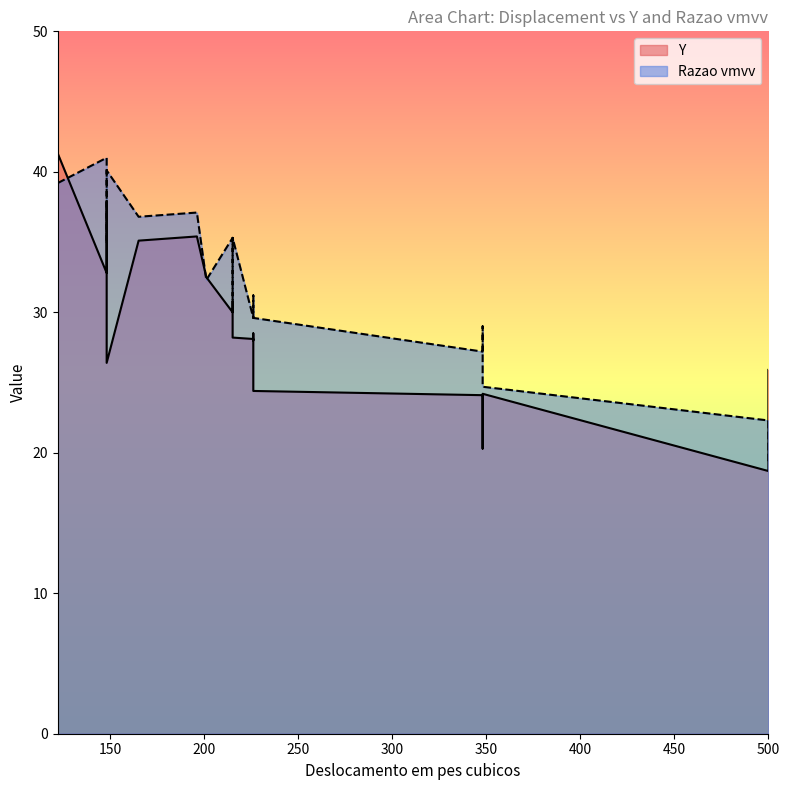

What is the smallest value displayed?

18.7